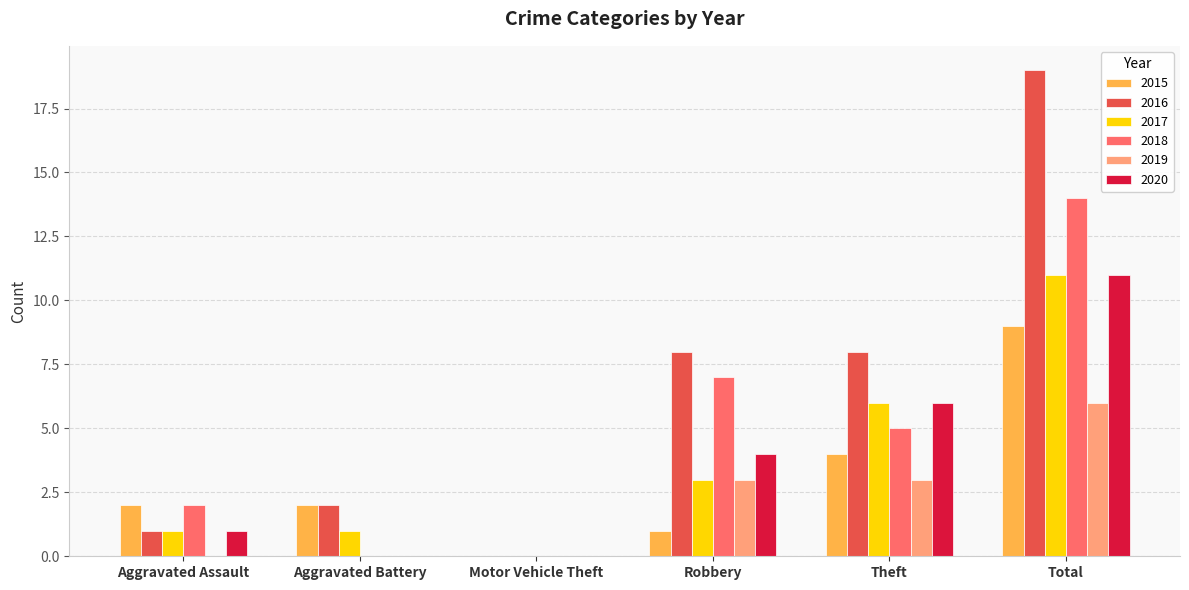

What is the approximate value of 2016 at Robbery, to the nearest 10?

10